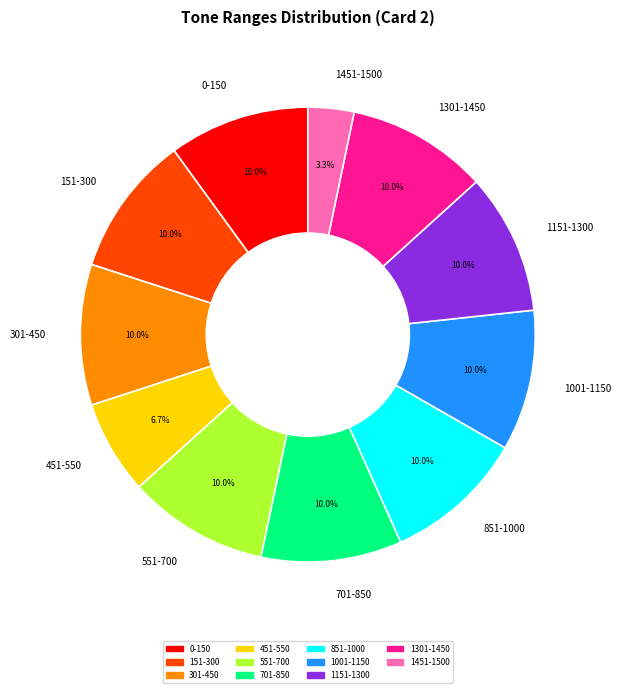

Combined, do 851-1000 and 0-150 account for over 50%?

No